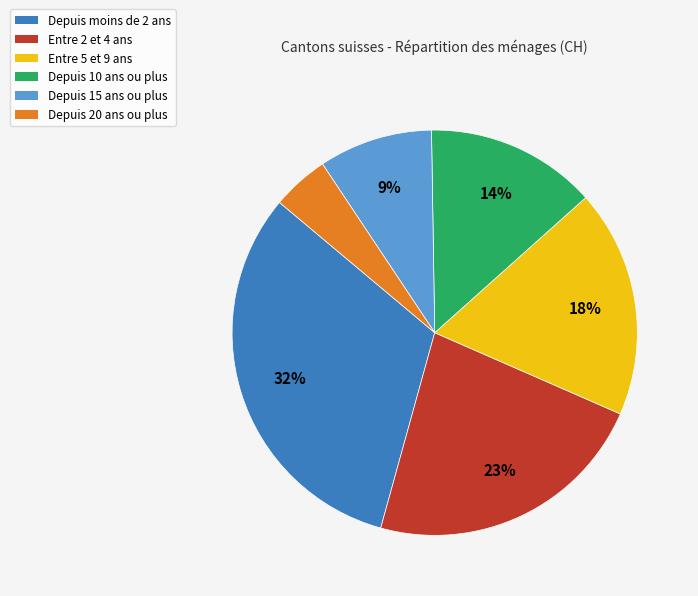

To the nearest percent, what is the average slice percentage?

17%